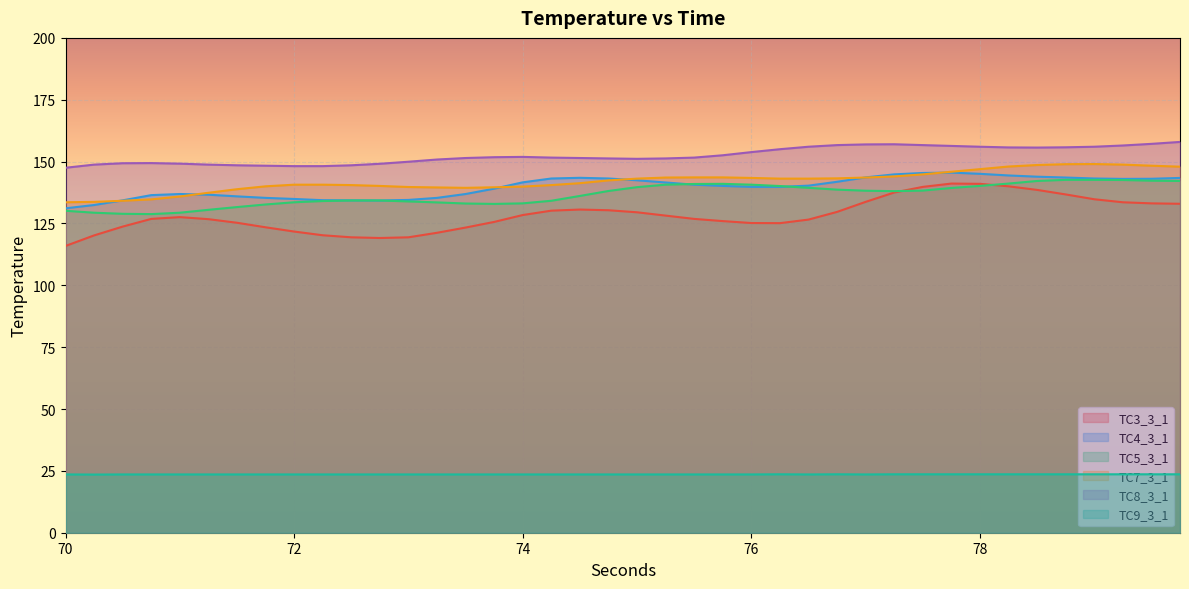

What is the minimum value for TC8_3_1?

147.5